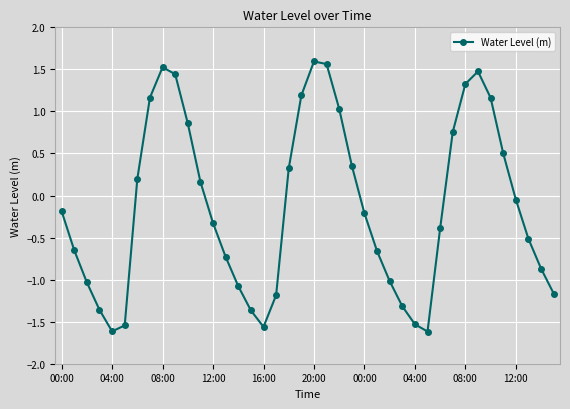

True or false: the data has more than 2 interior local peaks.

True